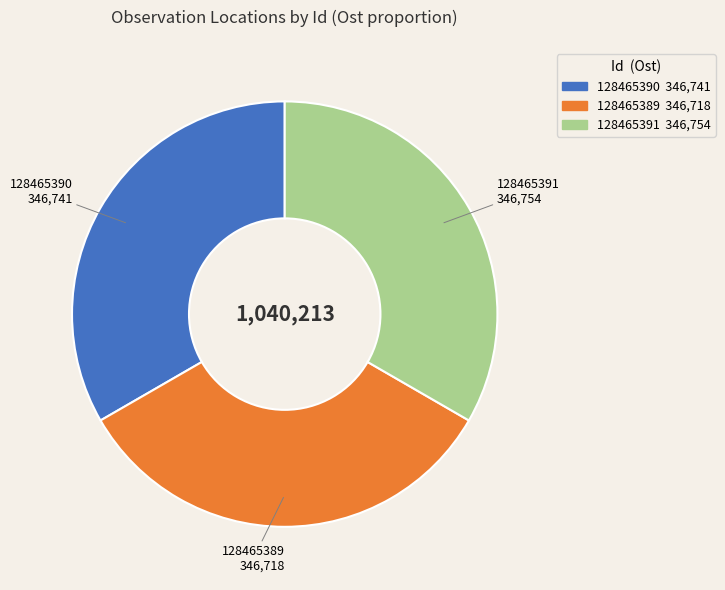

Is there any slice that represents more than half of the pie?

No